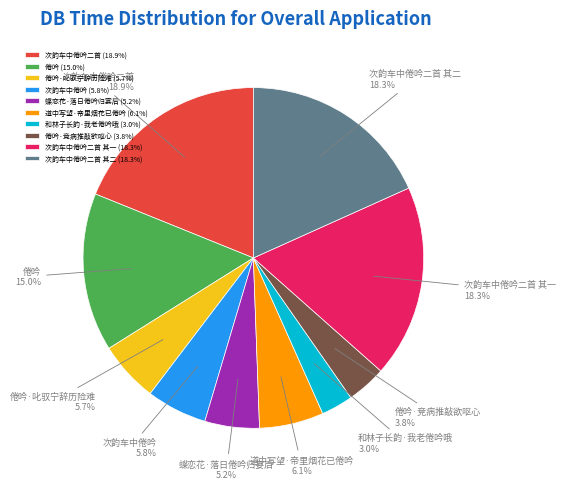

How many slices are in this pie chart?

10